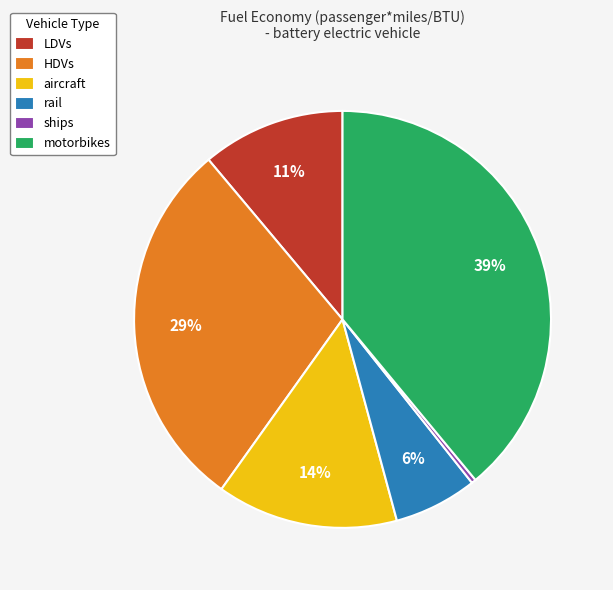

How many slices are in this pie chart?

6